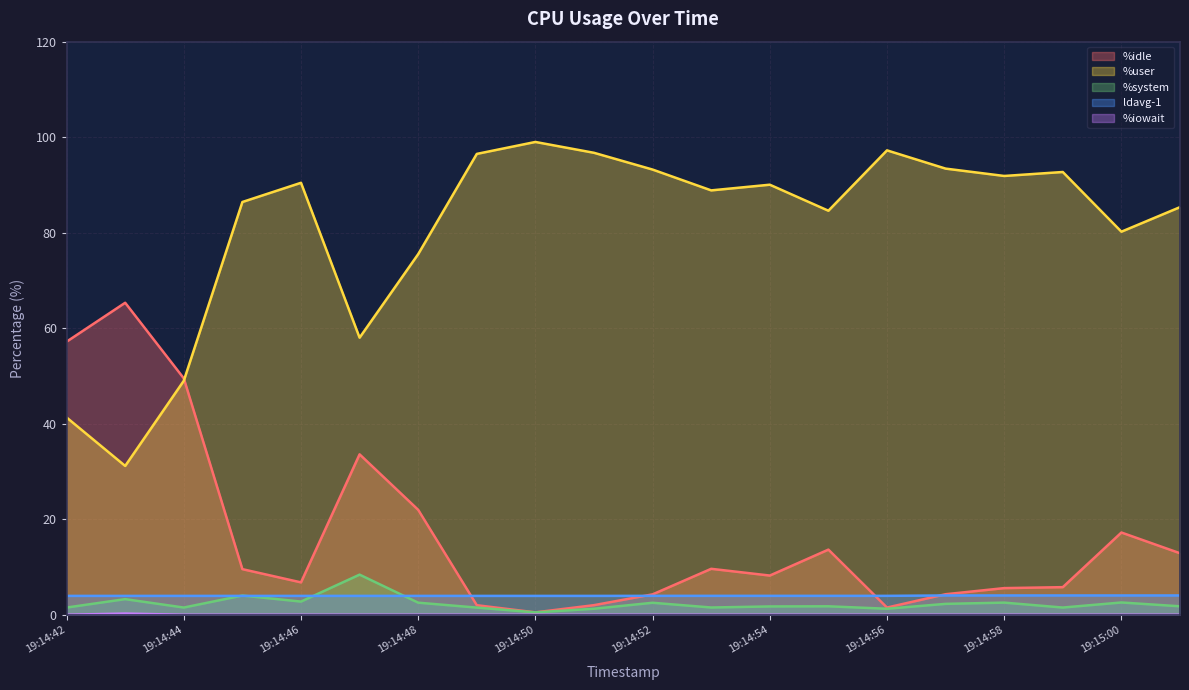

Reading left to right, list all the values displayed in this chart.

%idle: 57.2	65.3	49.5	9.6	6.8	33.6	22.0	2.0	0.5	2.0	4.3	9.6	8.2	13.6	1.5	4.3	5.6	5.8	17.2	12.9
%user: 41.3	31.2	49.0	86.4	90.5	58.0	75.5	96.5	99.0	96.7	93.2	88.9	90.0	84.6	97.2	93.4	91.9	92.7	80.2	85.3
%system: 1.5	3.3	1.5	4.0	2.8	8.4	2.5	1.5	0.5	1.3	2.5	1.5	1.7	1.8	1.3	2.3	2.5	1.5	2.6	1.8
ldavg-1: 4.0	4.0	4.0	4.0	4.0	4.0	4.0	4.0	4.0	4.0	4.0	4.0	4.0	4.0	4.0	4.0	4.0	4.0	4.0	4.0
%iowait: 0.0	0.2	0.0	0.0	0.0	0.0	0.0	0.0	0.0	0.0	0.0	0.0	0.0	0.0	0.0	0.0	0.0	0.0	0.0	0.0